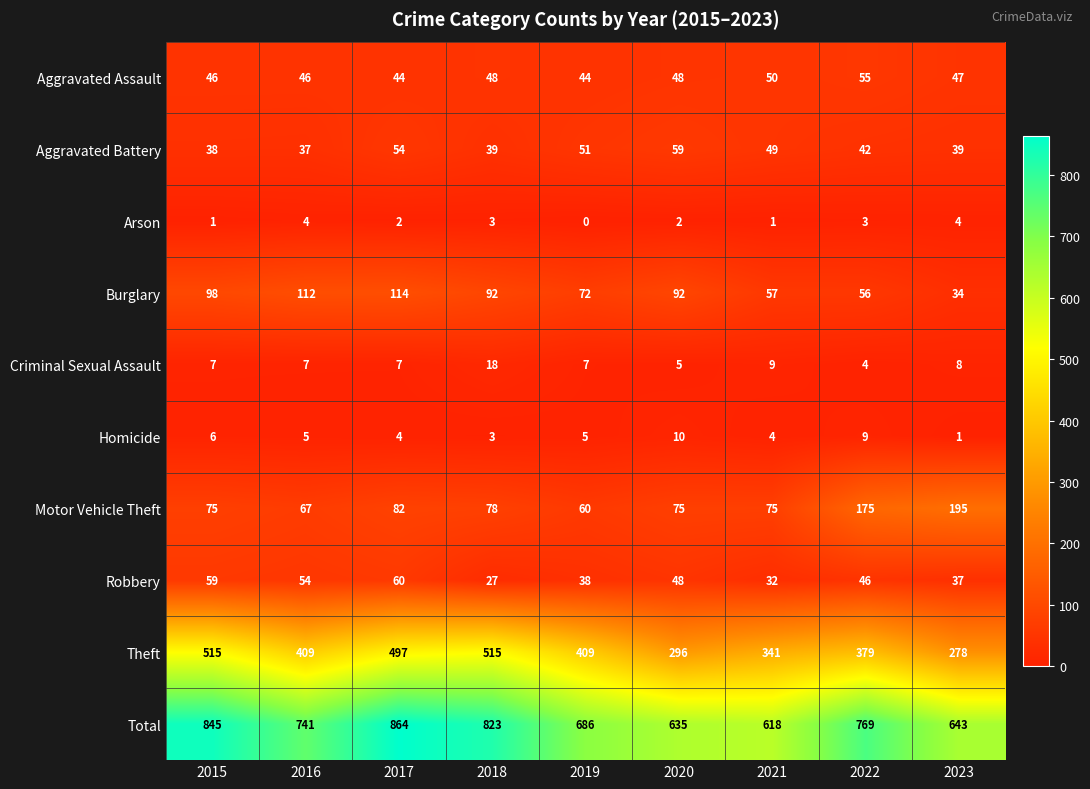

At which label does Aggravated Battery reach its peak?

2020